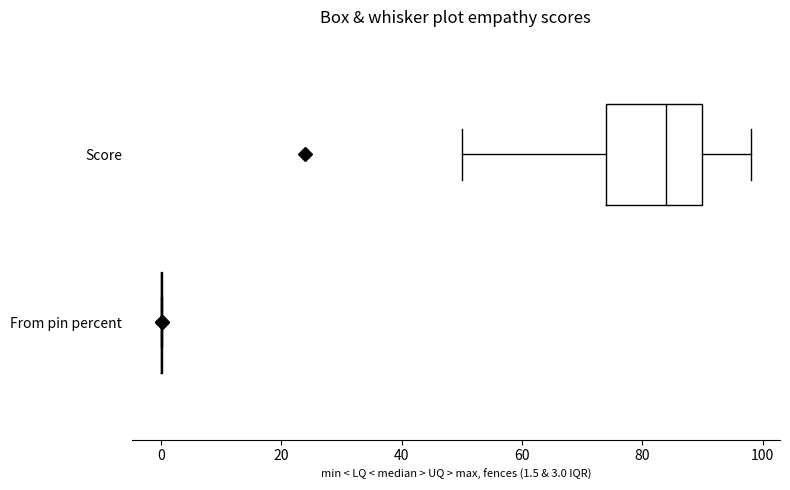

Reading bottom to top, transcribe this box plot: for each box, give where its median line is, the range the box spans, and where its two whiskers end, as read against the x-axis. The values are not printed on the chart, so give them approximately, as read against the axis.

From pin percent: box collapsed to a line at 0, whiskers 0 to 0
Score: median 84, box 74 to 90, whiskers 50 to 98